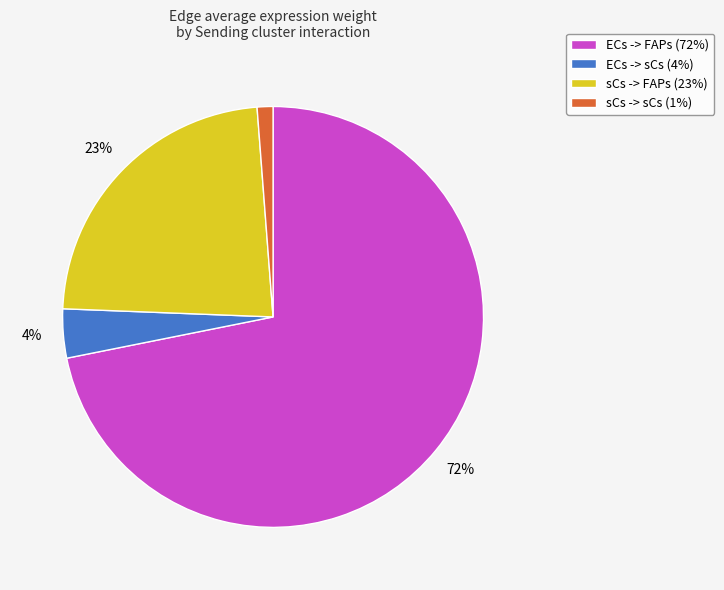

To the nearest percent, what is the average slice percentage?

25%